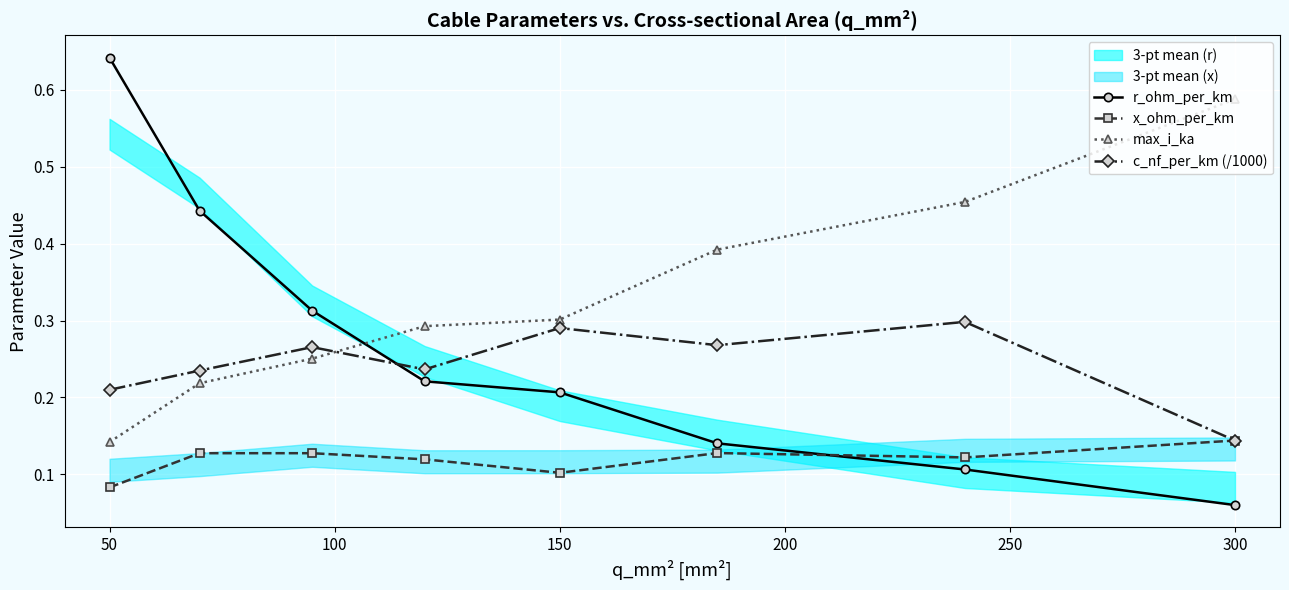

Count the max_i_ka values in the range 0 to 1.

8